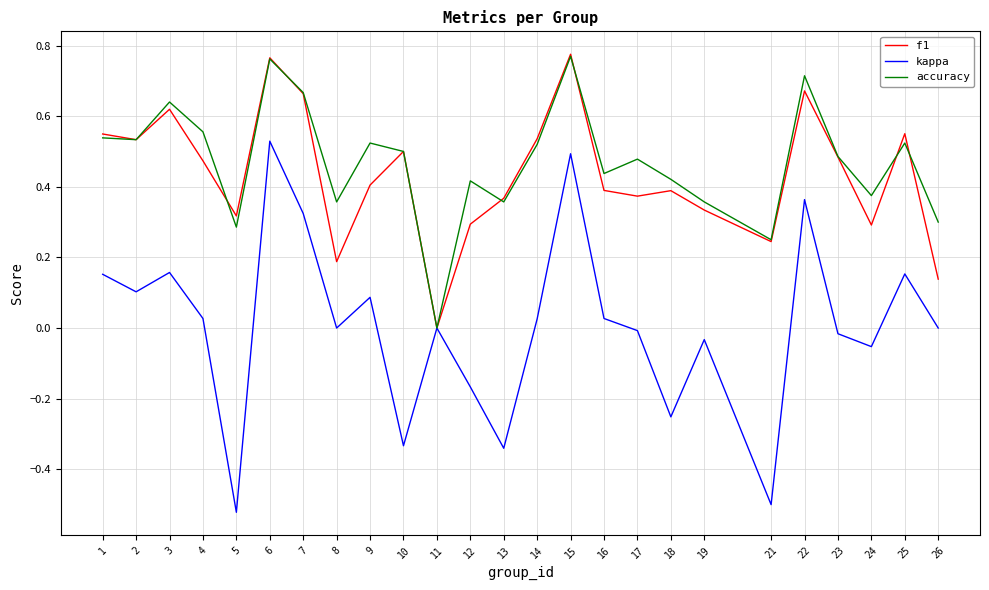

Which series changed the most between 7 and 15?

kappa